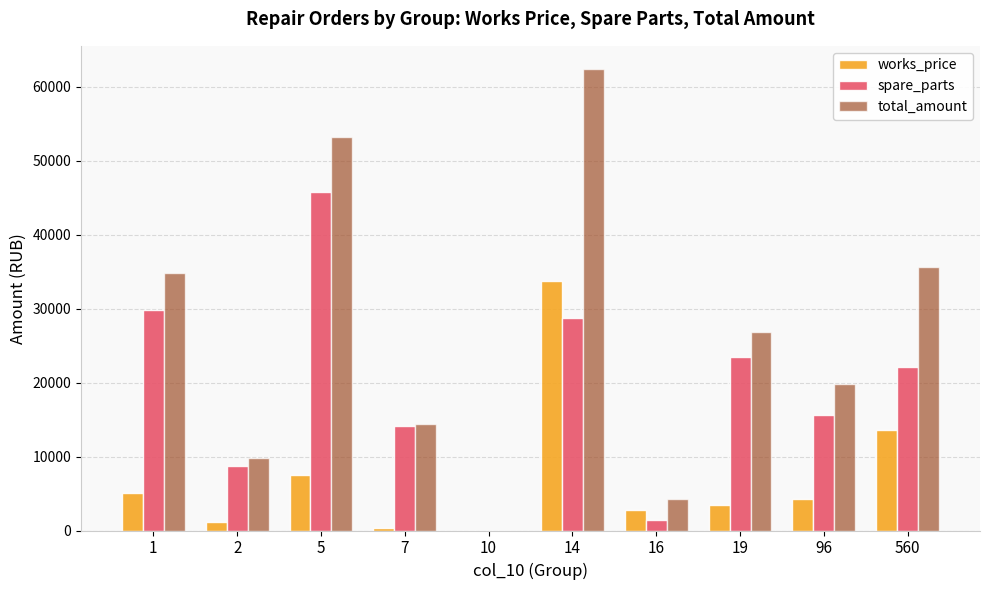

Reading left to right, what are all the values shown in this chart?

works_price: 1=5031.6	2=1176.0	5=7452.0	7=348.0	10=0.0	14=33703.2	16=2760.0	19=3468.0	96=4212.0	560=13560.0
spare_parts: 1=29781.6	2=8662.8	5=45720.0	7=14118.0	10=0.0	14=28715.4	16=1452.0	19=23428.8	96=15564.0	560=22098.0
total_amount: 1=34813.2	2=9838.8	5=53172.0	7=14466.0	10=0.0	14=62418.6	16=4212.0	19=26896.8	96=19776.0	560=35658.0